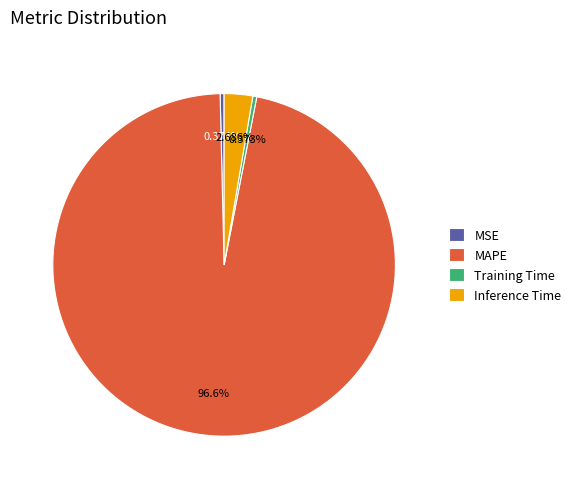

Between MSE and MAPE, which is larger?

MAPE